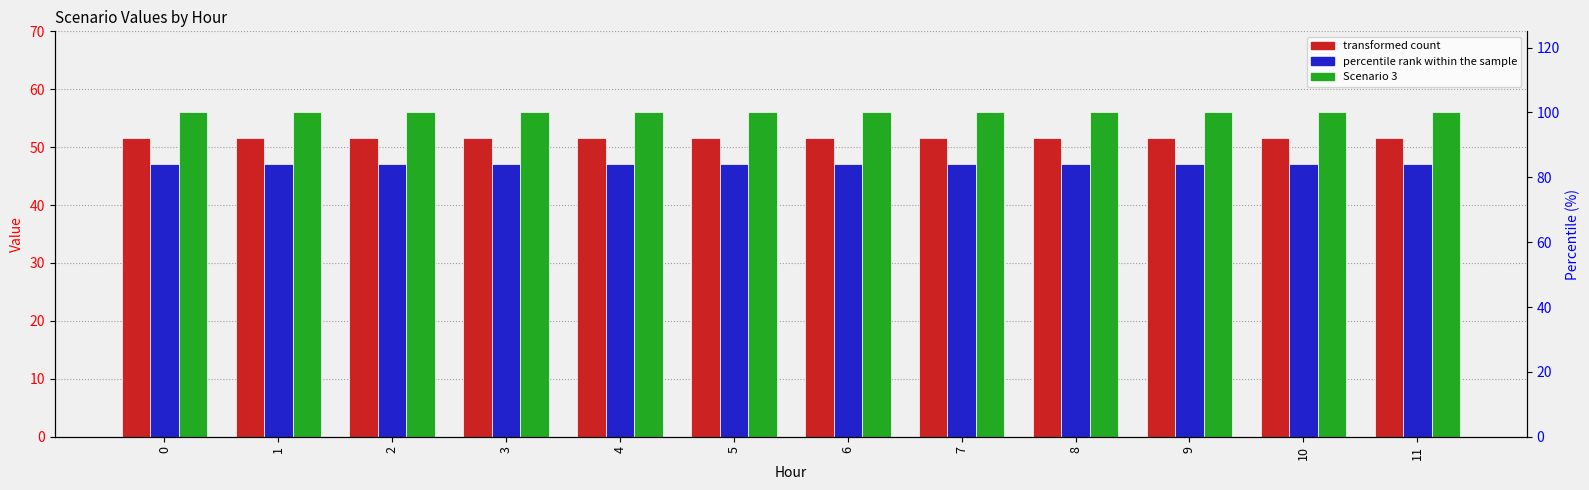

Rank the categories by Scenario 2 value from lowest to highest.

0, 1, 2, 3, 4, 5, 6, 7, 8, 9, 10, 11